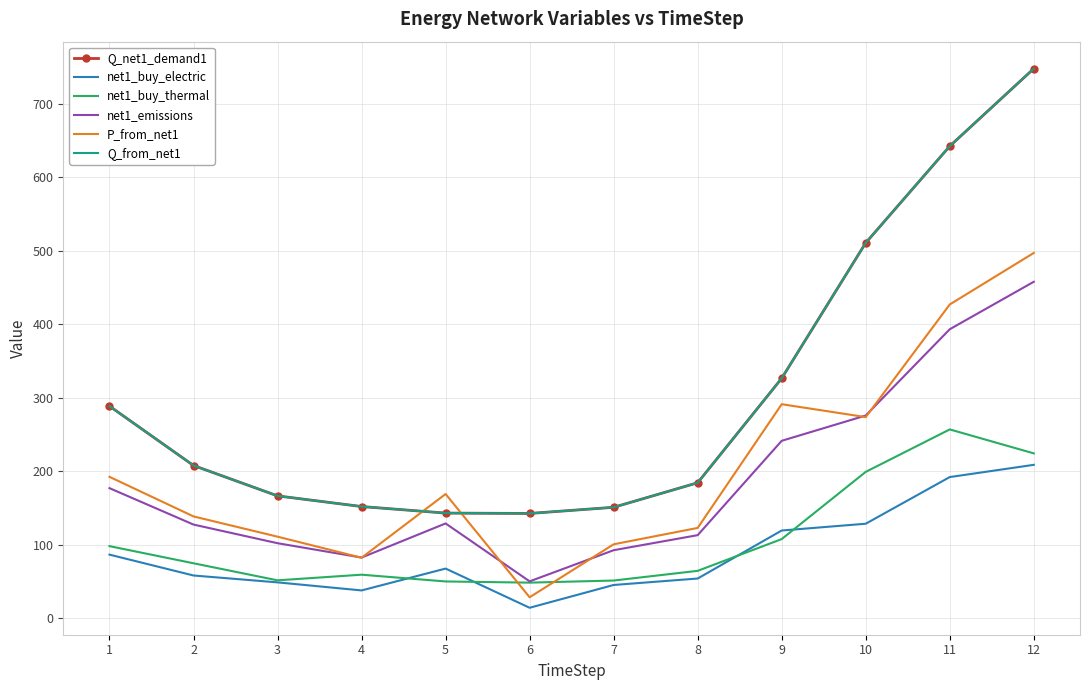

True or false: net1_buy_thermal and Q_net1_demand1 intersect in this chart.

False